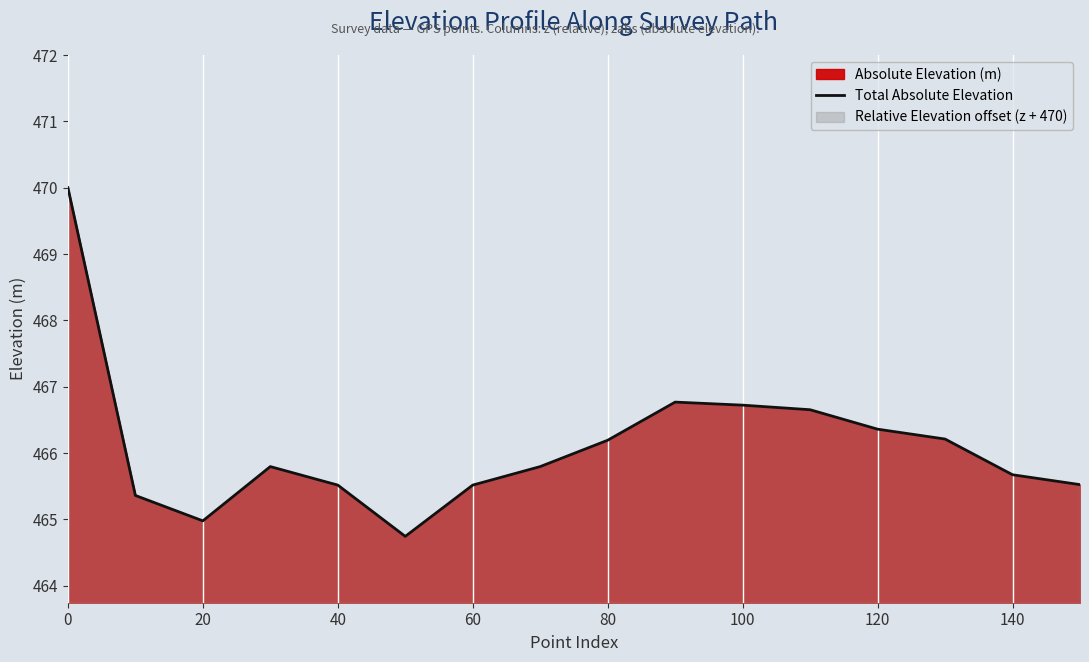

Does the chart display data point markers on the line(s)?

No